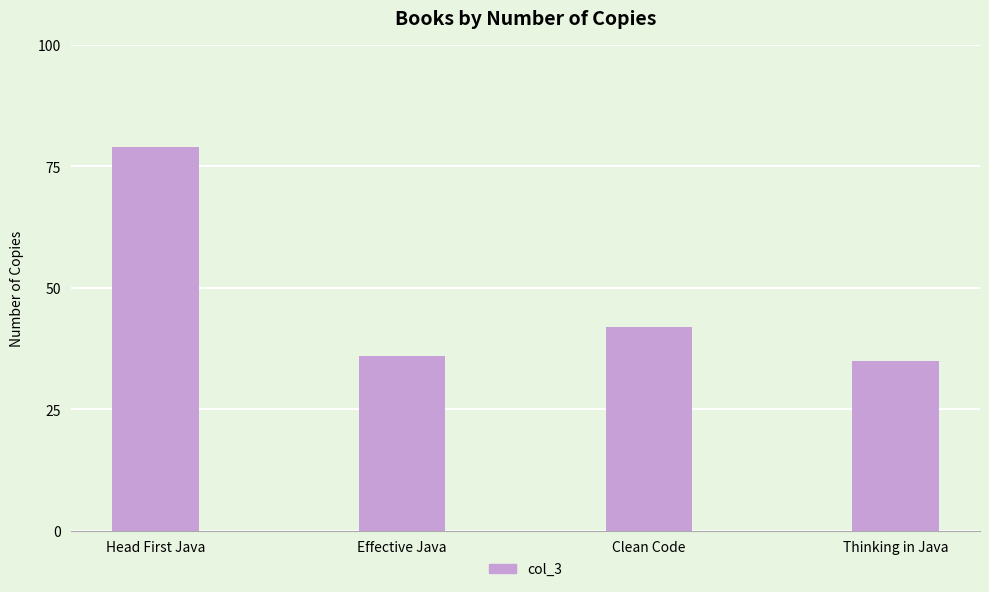

How many values are below 42?

2